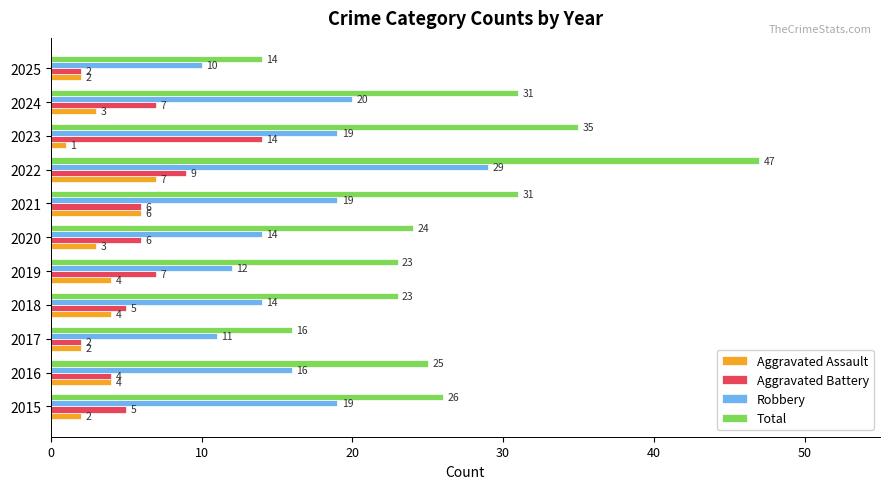

List the series in order of their peak value, lowest first.

Aggravated Assault, Aggravated Battery, Robbery, Total